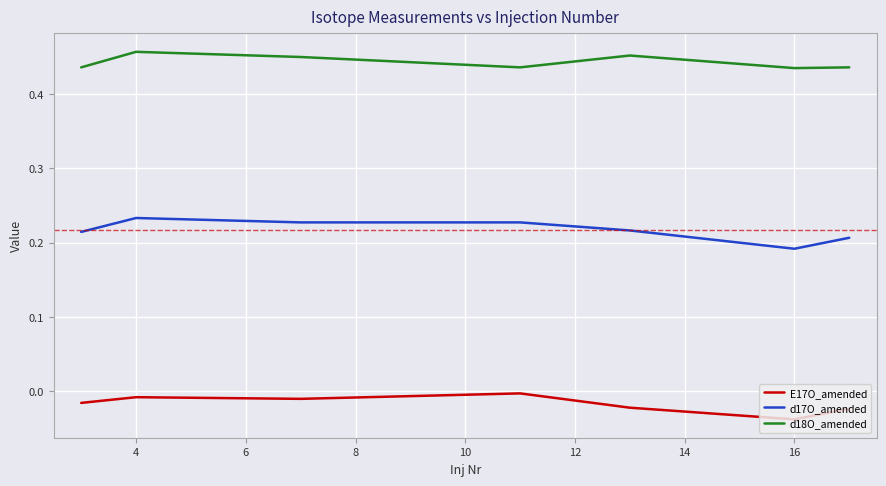

Count the d18O_amended values in the range 0 to 1.

7